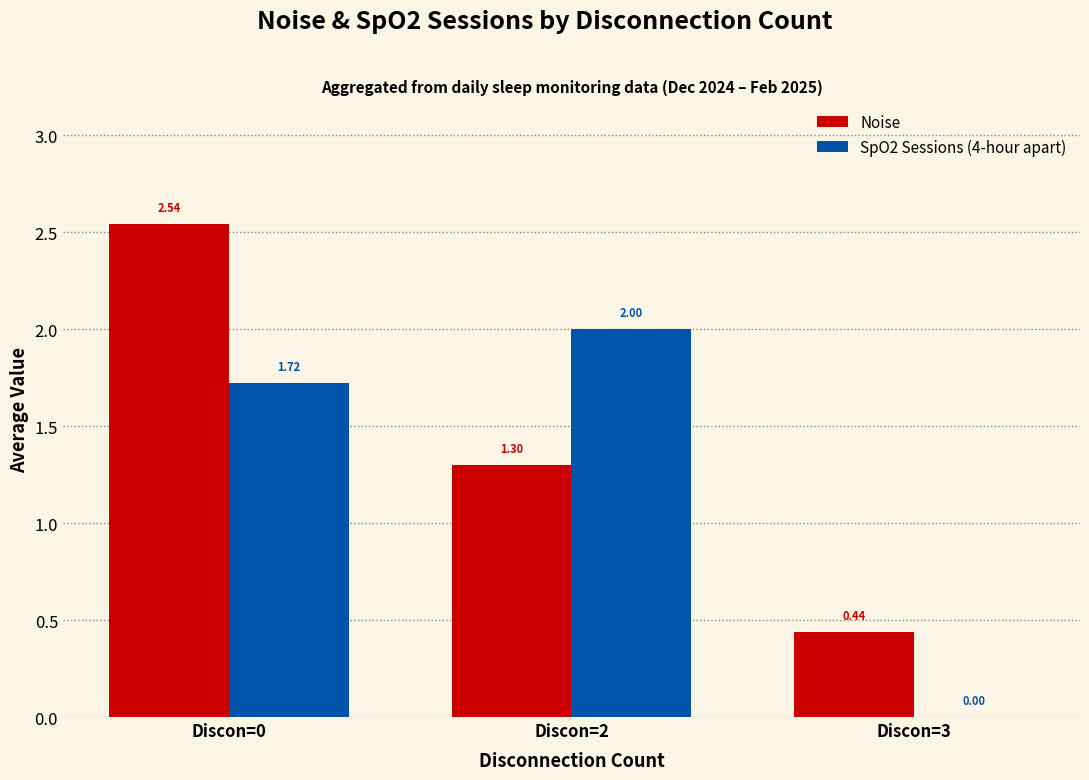

Which series changed the most between Discon=0 and Discon=3?

Noise